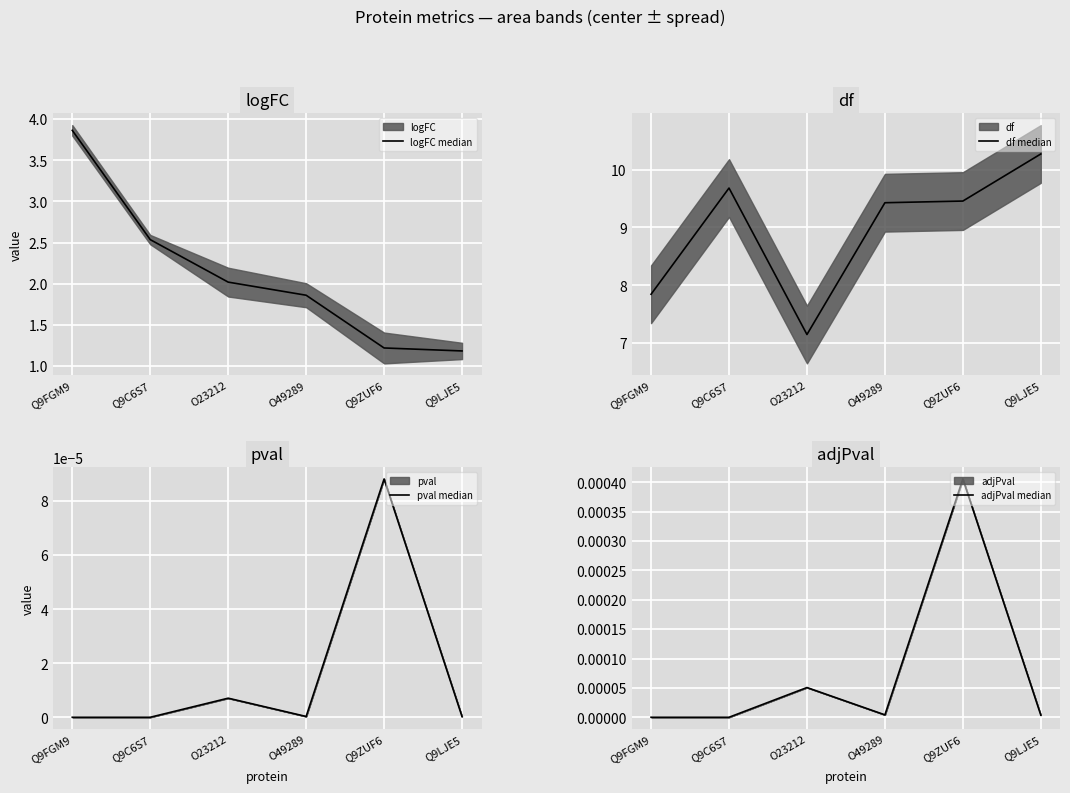

Which has a higher value, Q9C6S7 or Q9ZUF6?

Q9C6S7